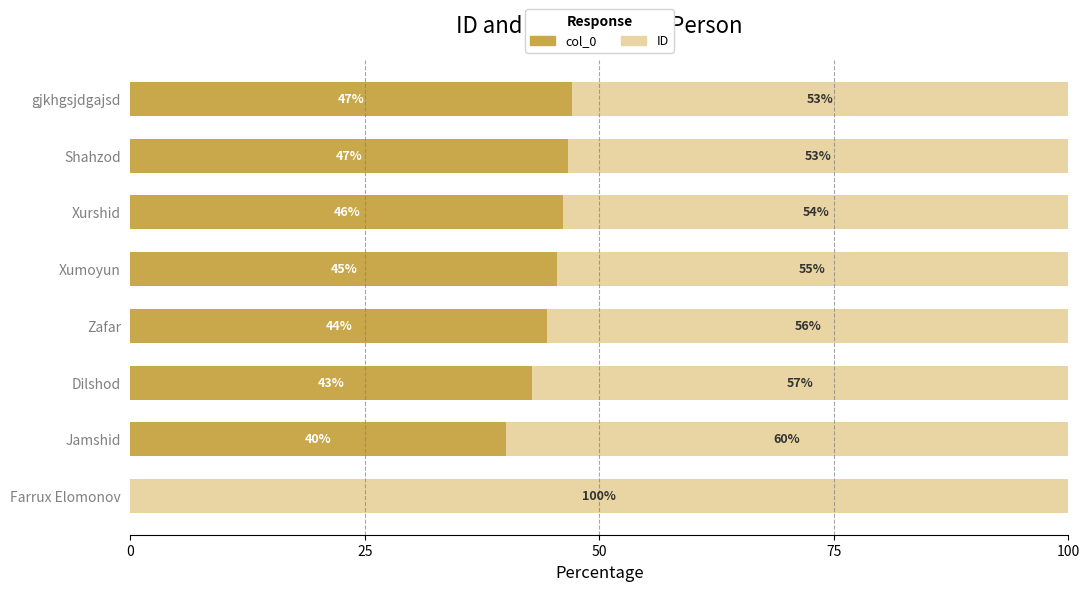

The col_0 series shows 46.2 at Xurshid. True or false?

True